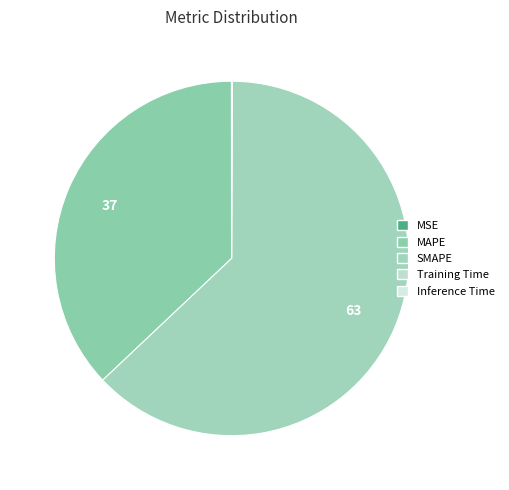

Rank the categories by value from lowest to highest.

MSE, Training Time, Inference Time, MAPE, SMAPE